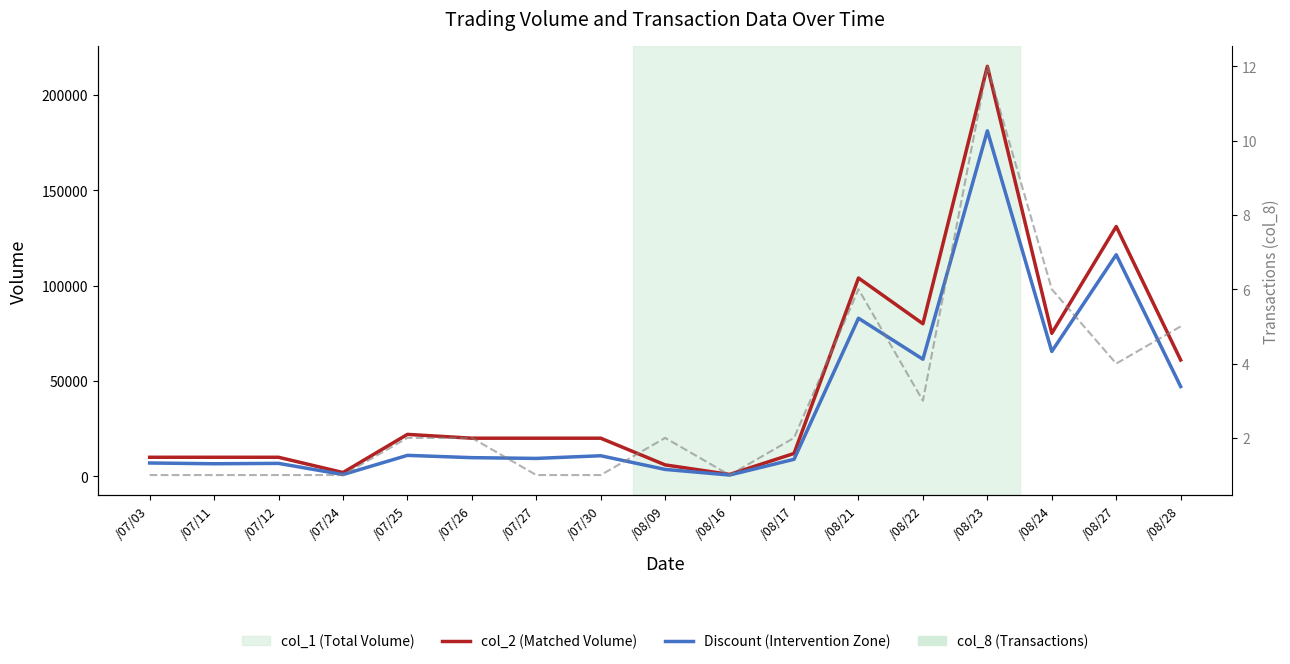

What is the sum of all col_8 (Transactions) values?

51